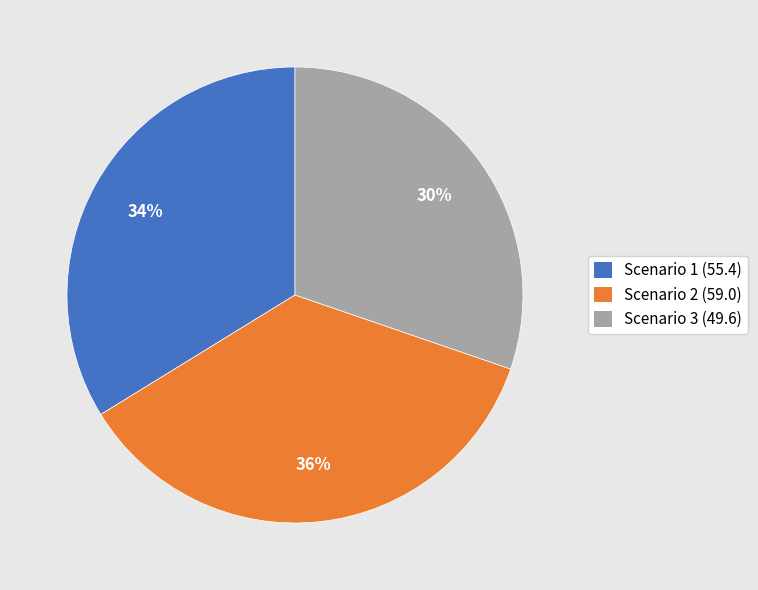

Count the number of slices in the pie.

3